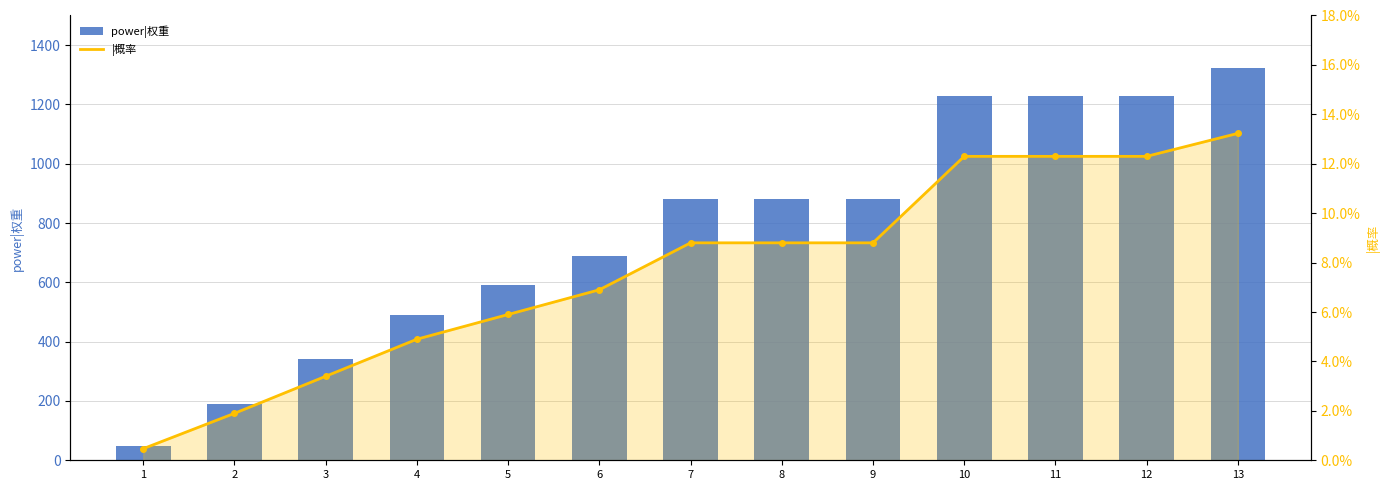

How many distinct data groups are displayed?

2